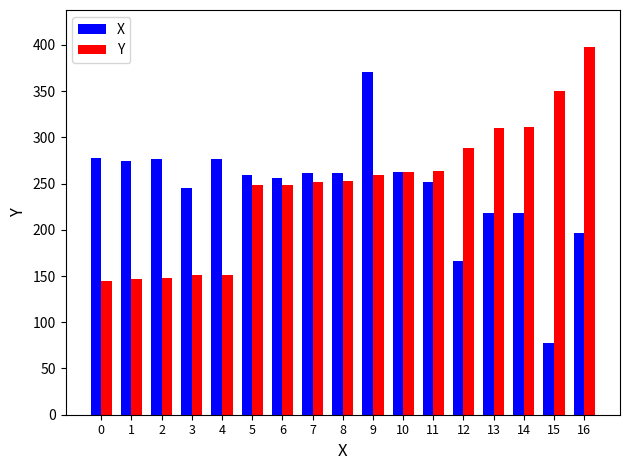

What is the average value of the X series?

244